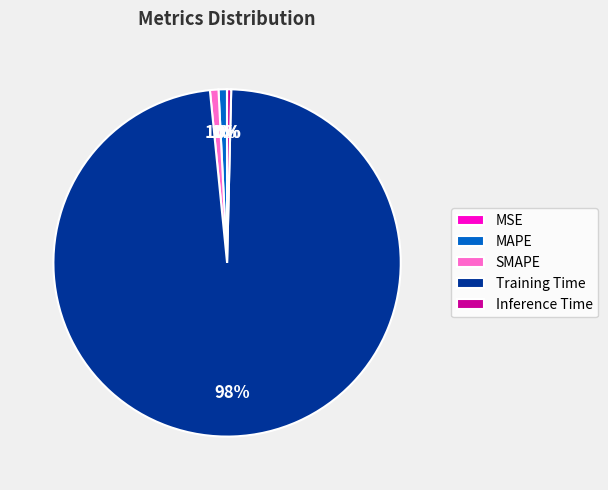

Is it true that MAPE is 1% of the pie?

True